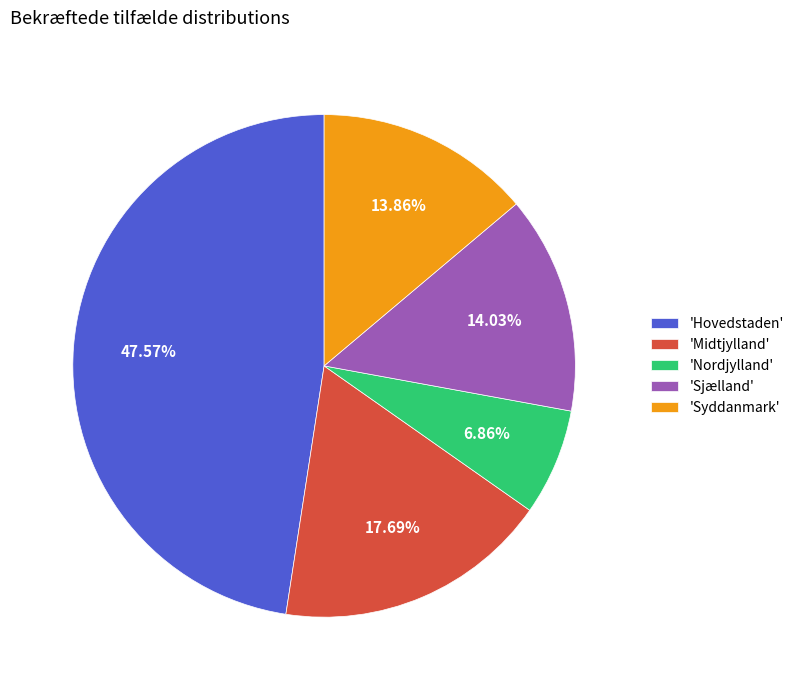

Is the sum of 'Nordjylland' and 'Sjælland' greater than half?

No